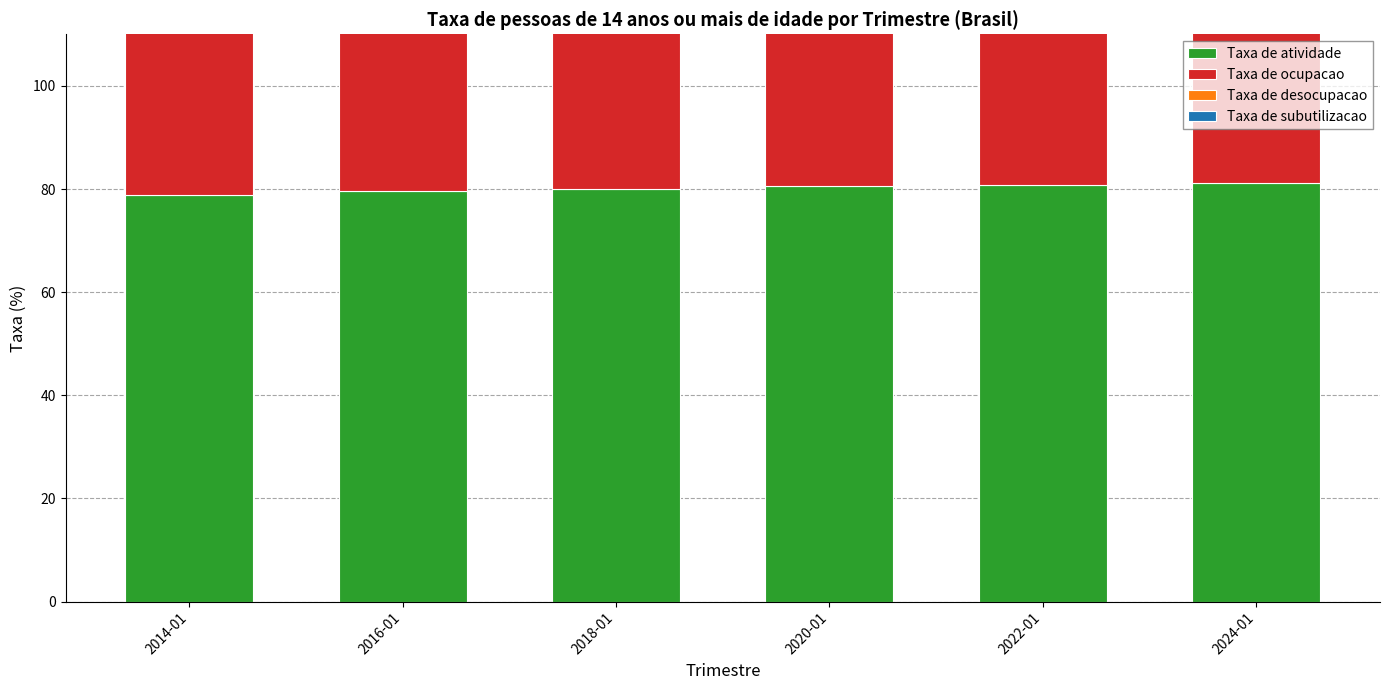

Reading right to left, transcribe all the data shown in this chart.

Taxa de atividade: 81.2	80.9	80.5	80.1	79.5	78.9
Taxa de ocupacao: 50.3	50.2	50.5	50.5	50.0	49.2
Taxa de desocupacao: 46.3	44.6	44.2	43.9	44.5	45.6
Taxa de subutilizacao: 4.0	5.6	6.2	6.7	5.5	3.6